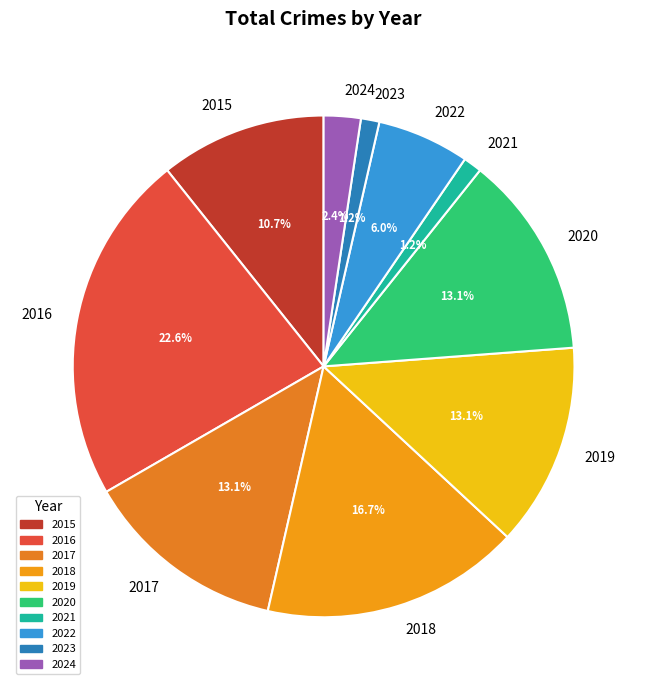

Does 2016 represent more than half of the total?

No